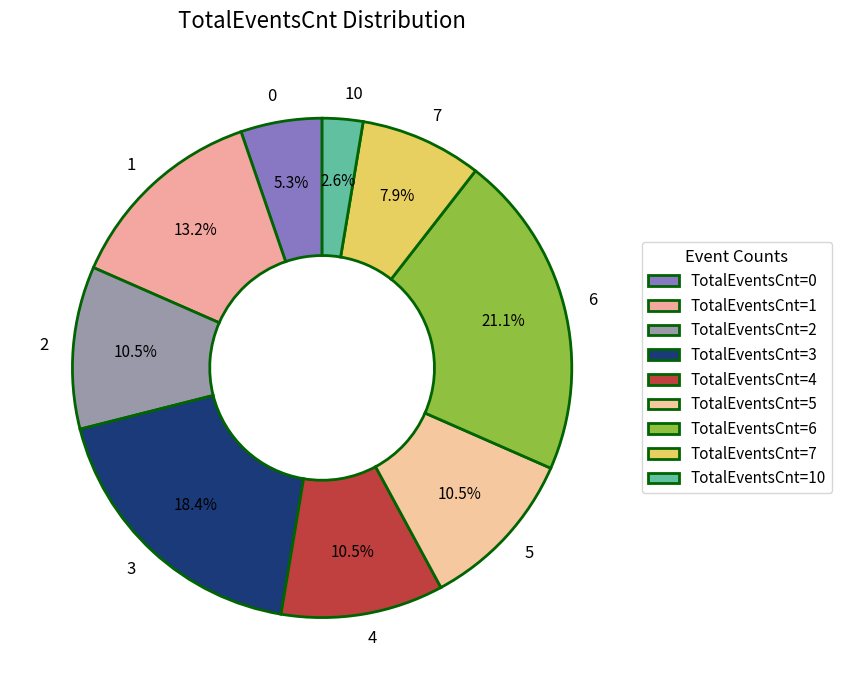

Which has a higher value, 3 or 7?

3